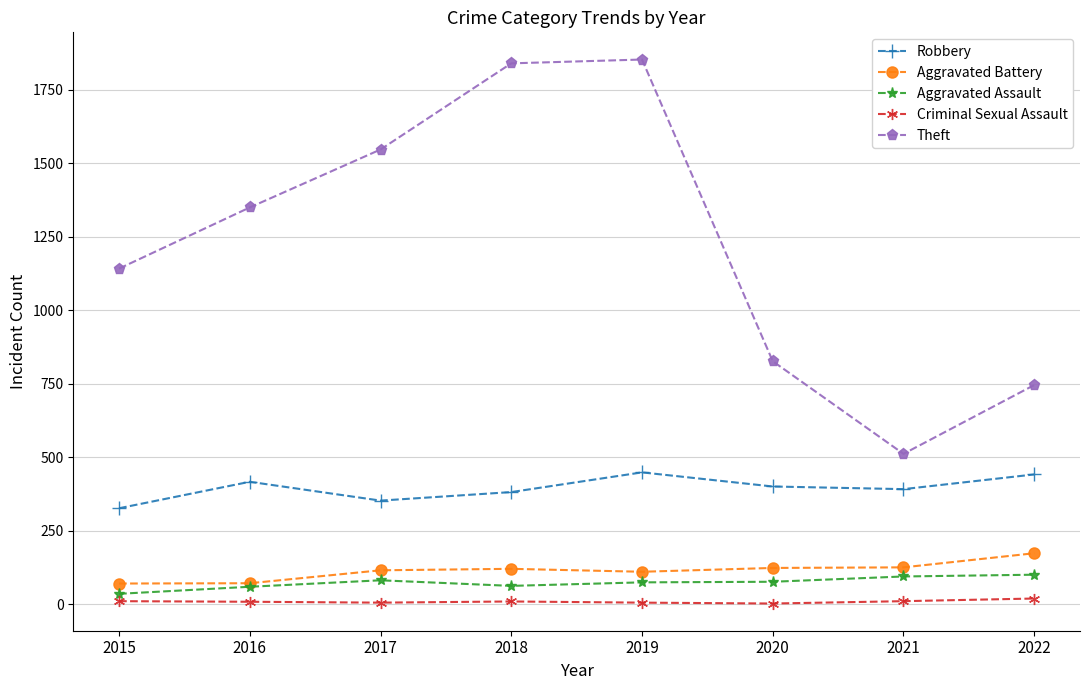

Which series has the widest spread of values?

Theft